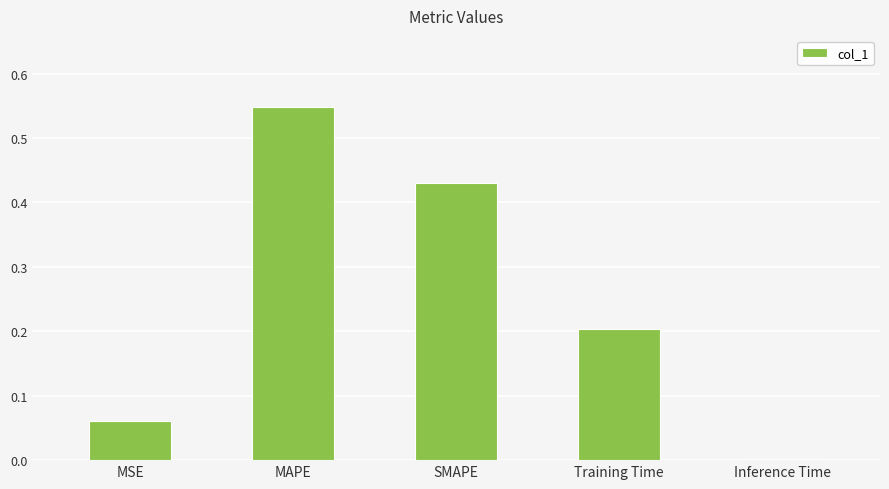

What is the sum of all values?

1.2